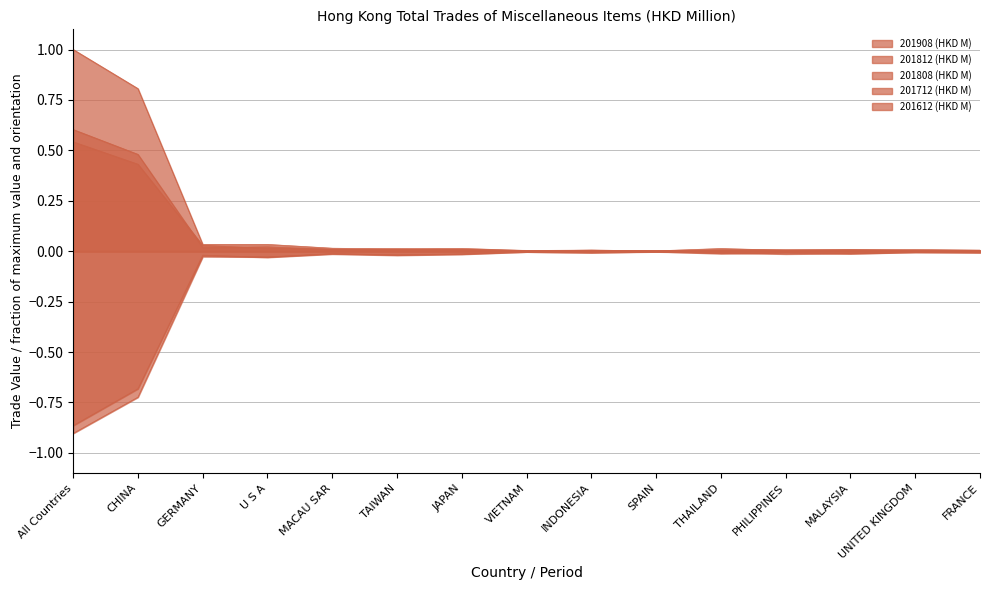

True or false: 201812 (HKD M) has more than 0 points higher than both neighbors.

True